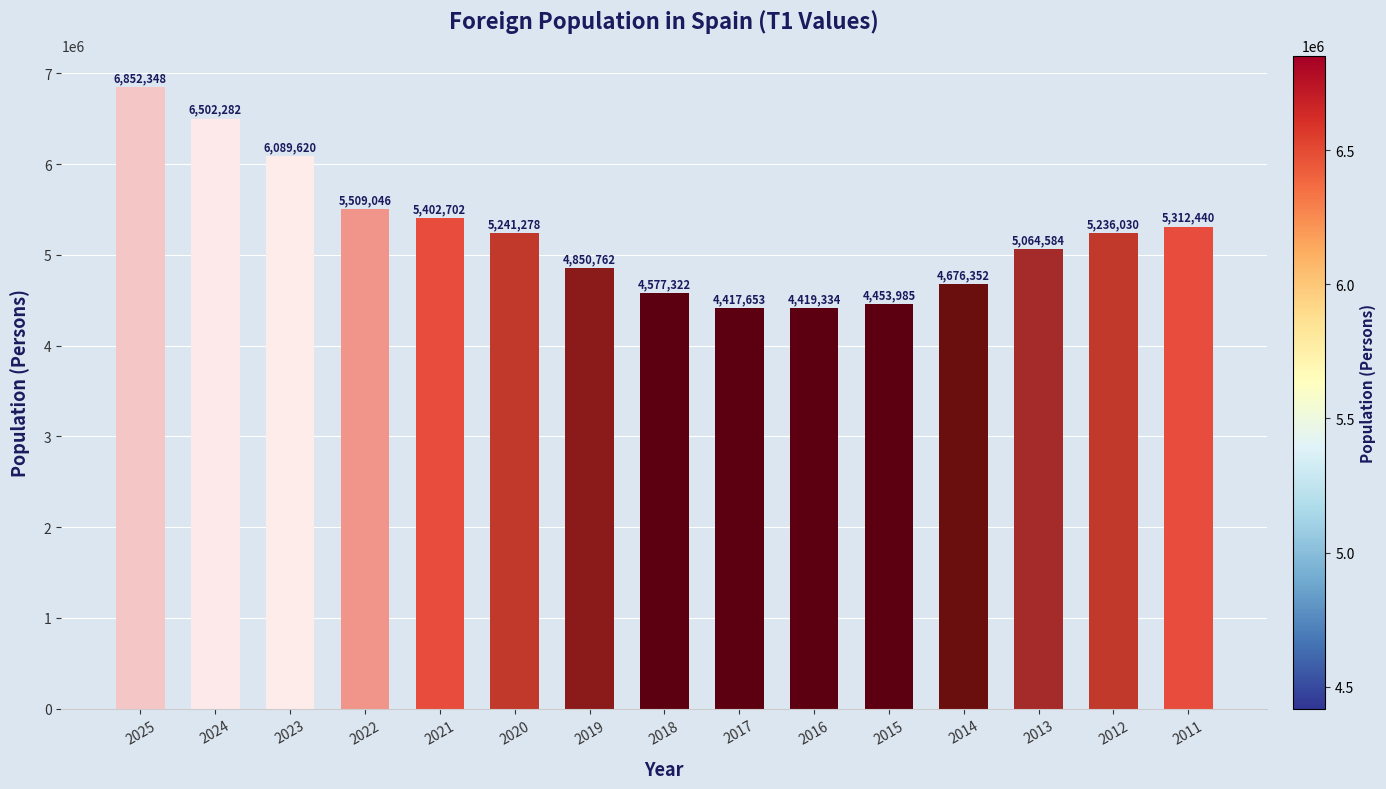

How many bars are there in total?

15